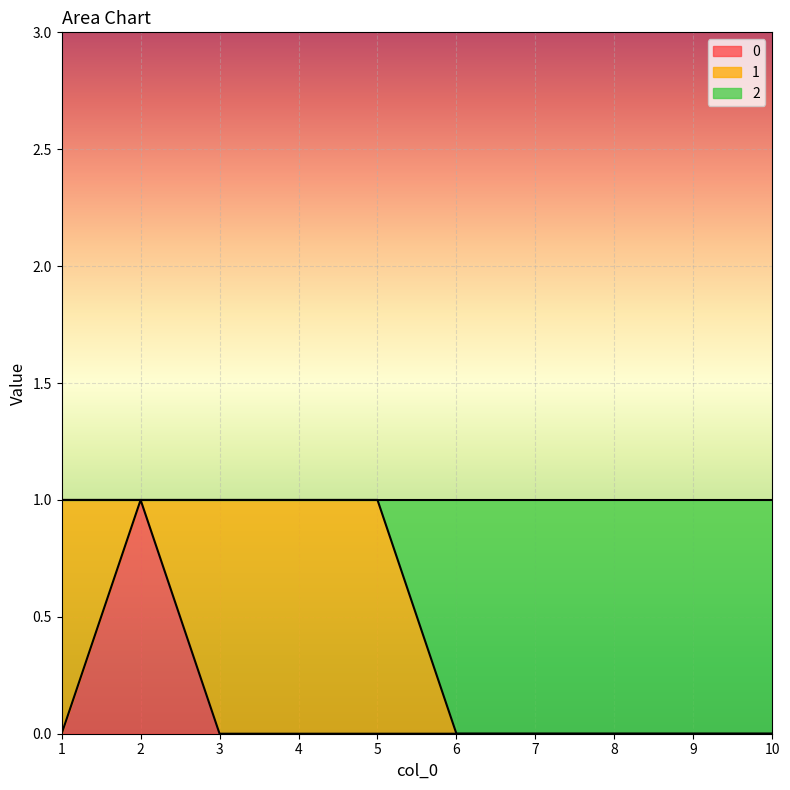

True or false: 0 and 2 cross at least once.

False